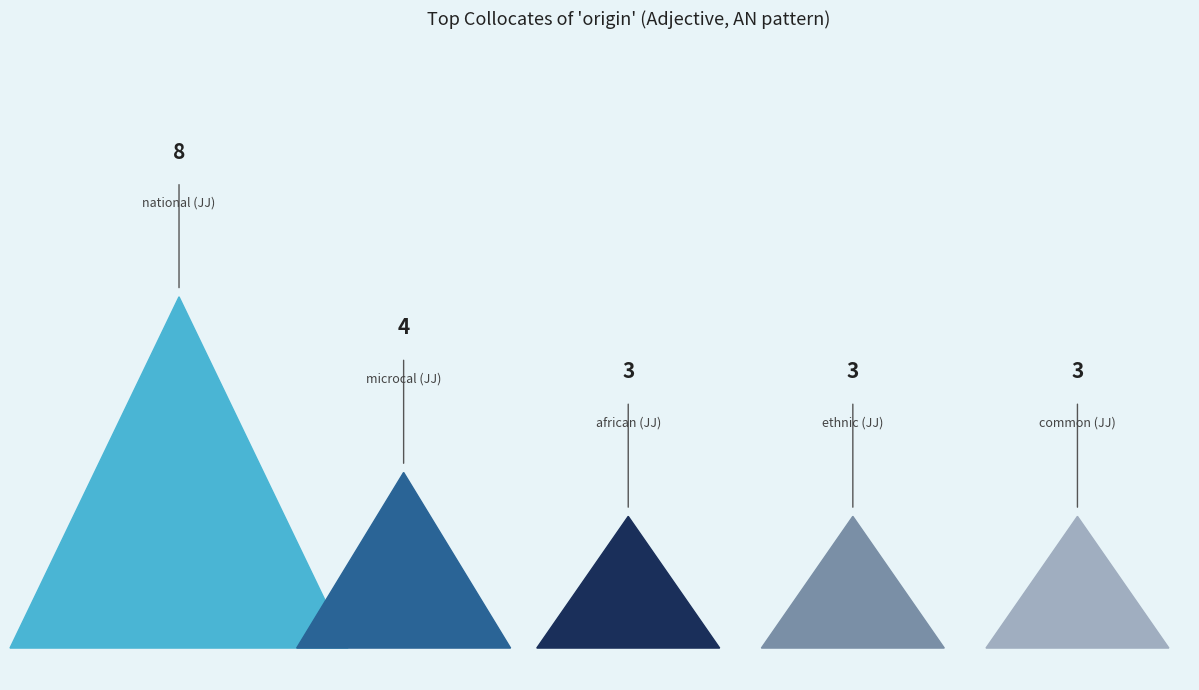

What position from the left is microcal (JJ)?

2